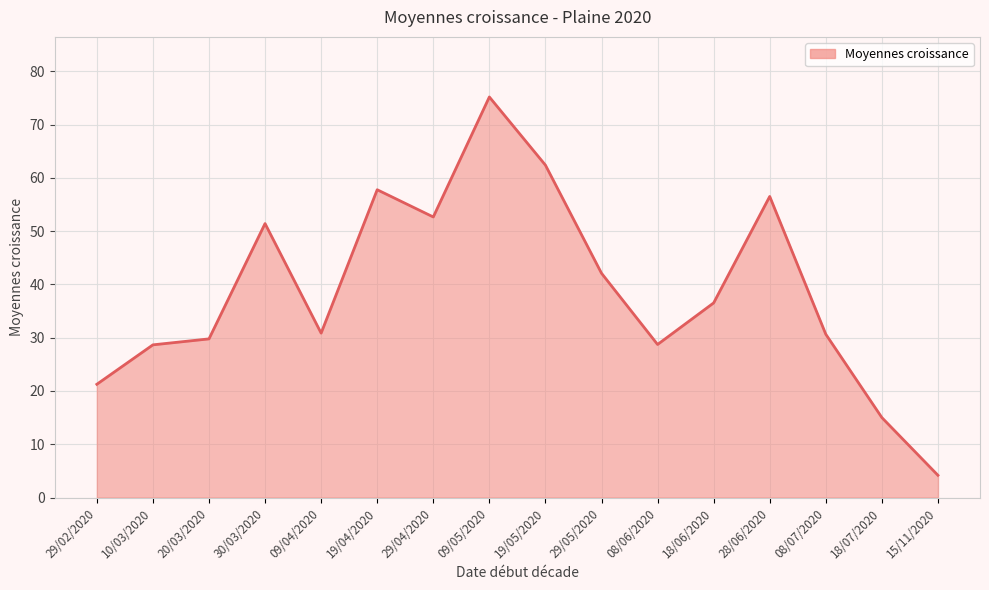

What position from the right is 18/06/2020?

5